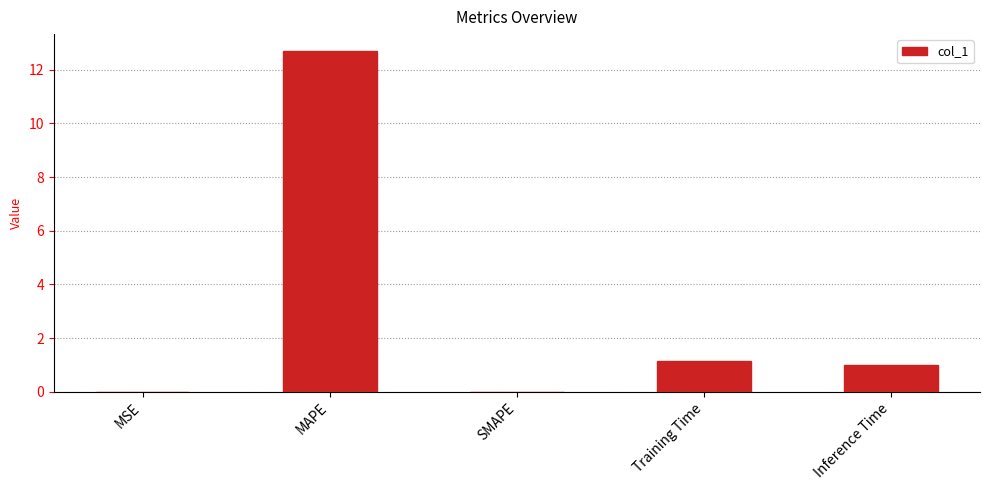

What is the sum of all values?

14.9